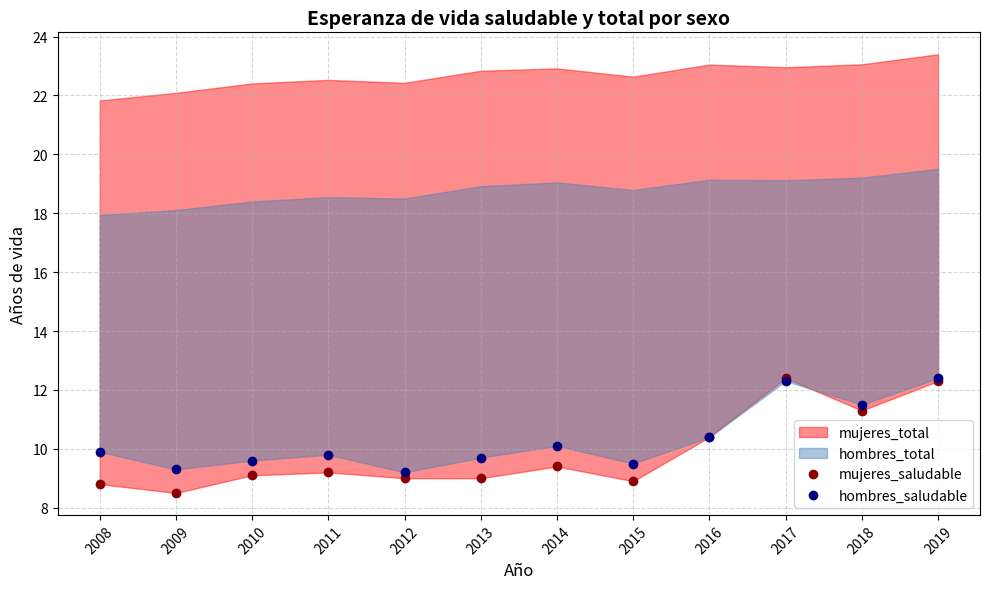

What is the average value of the hombres_saludable series?

10.3